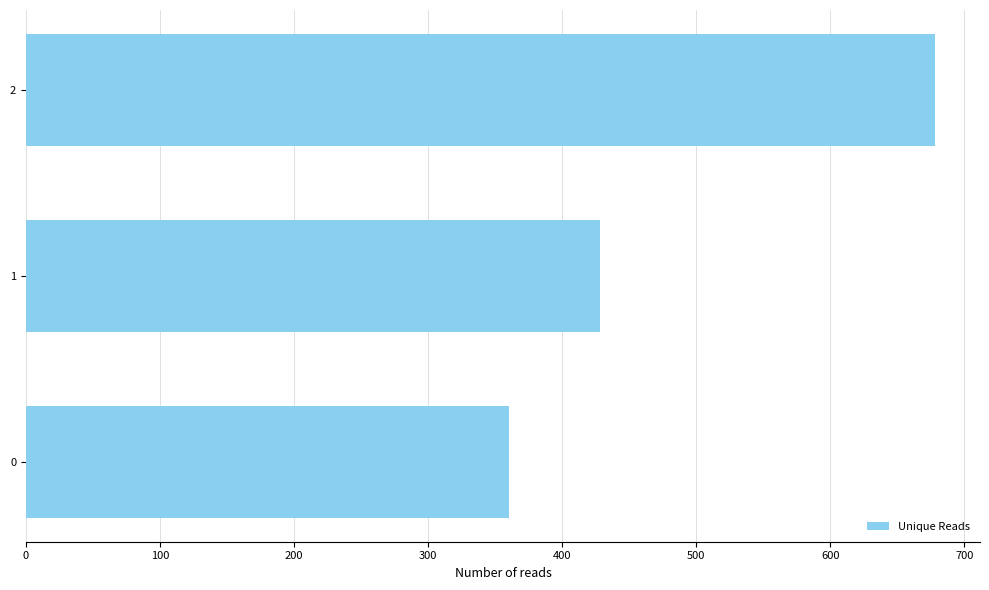

Does the chart contain any negative values?

No